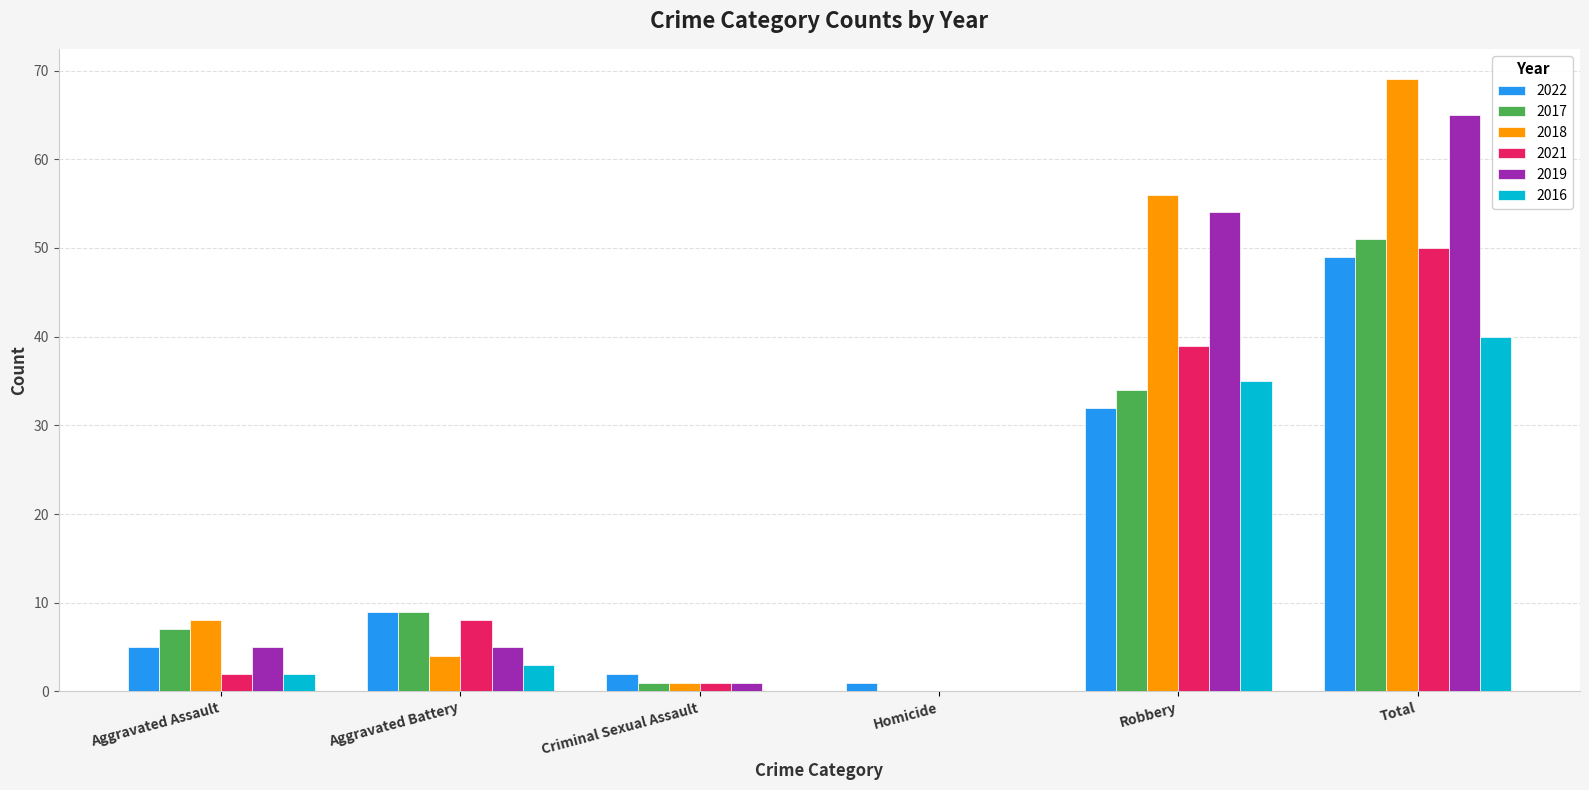

At which category is the sum across all series the highest?

Total